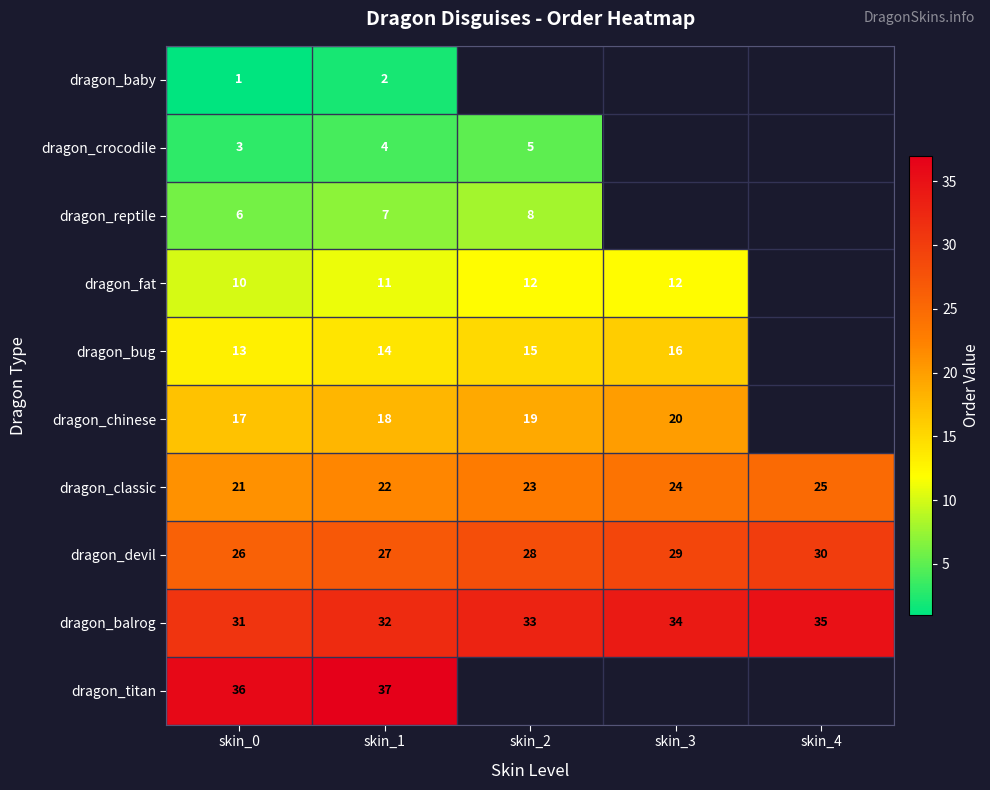

Is the value of dragon_reptile at skin_2 greater than the value of dragon_crocodile at skin_2?

Yes